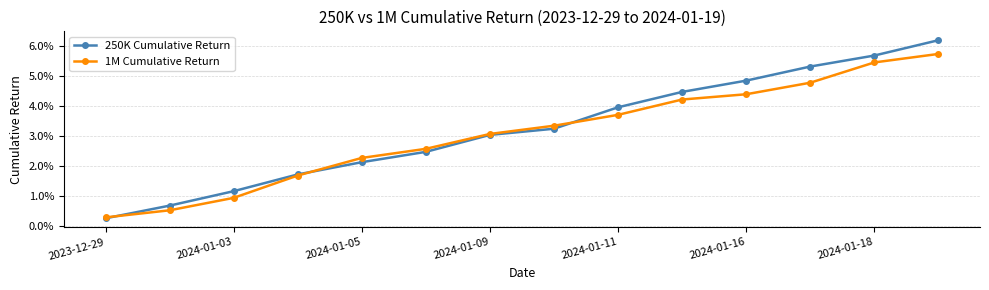

What are all the series names shown in the legend?

250K Cumulative Return, 1M Cumulative Return